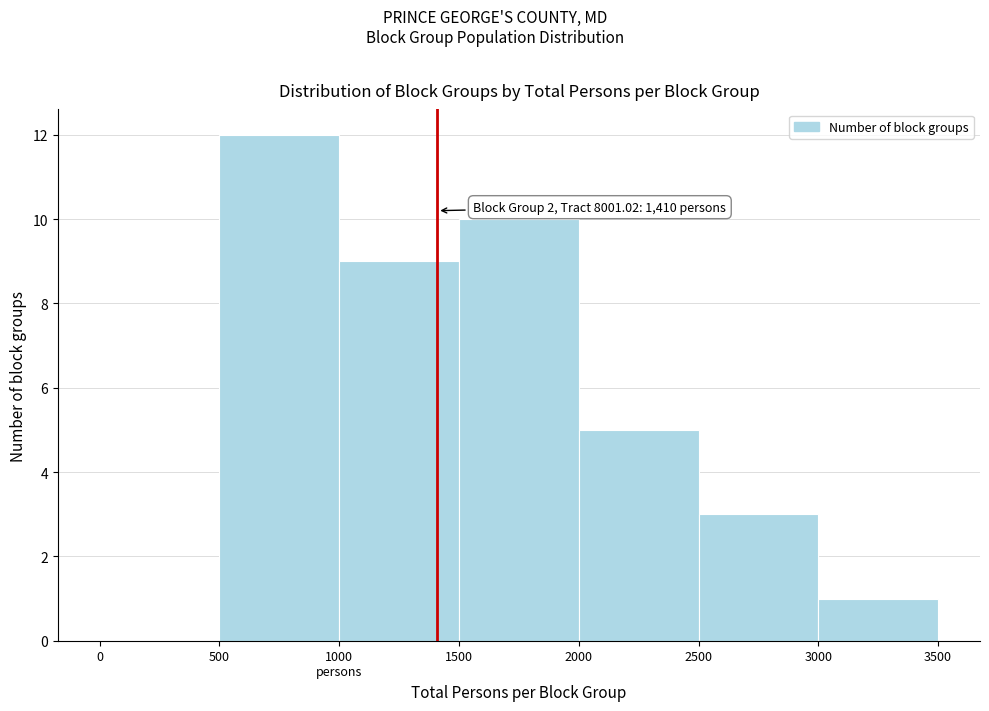

Read the value at 1500.

10